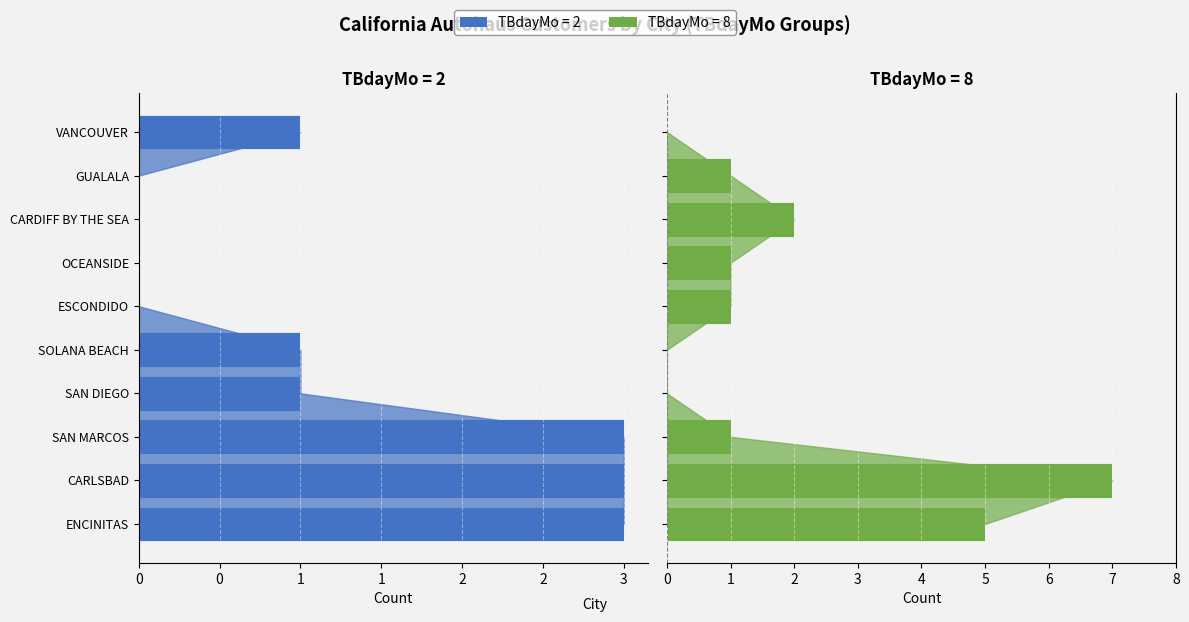

Does the chart contain stacked bars?

No